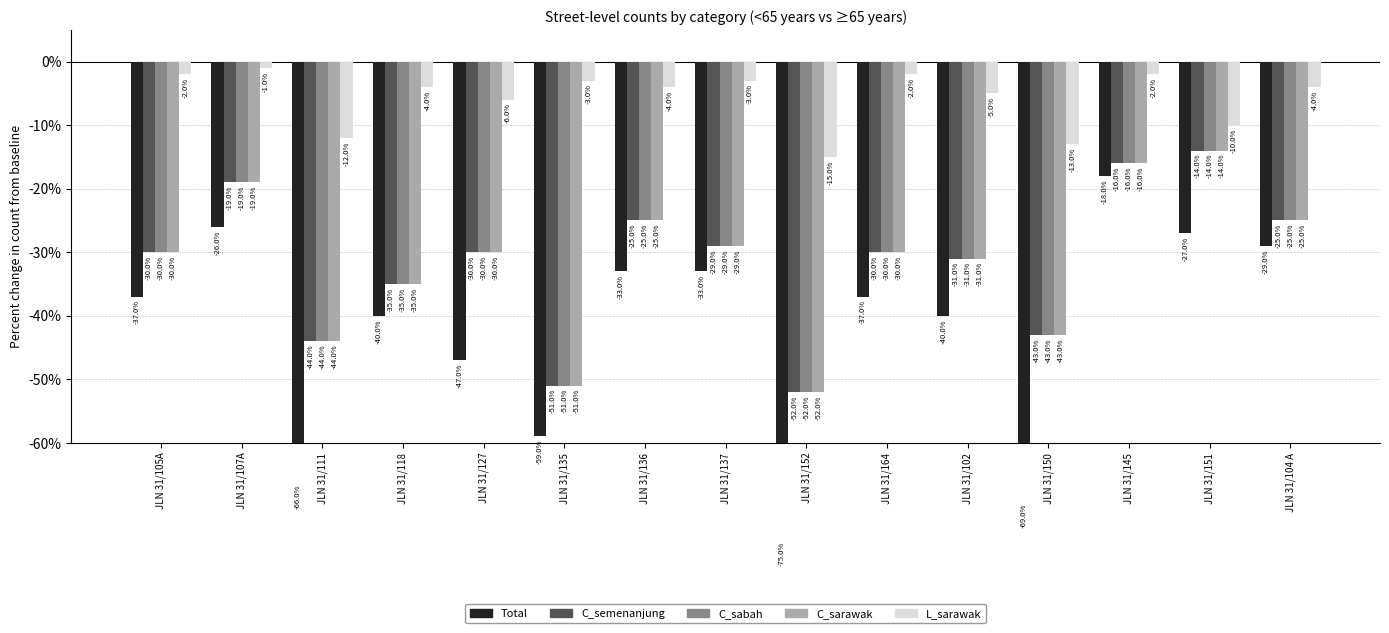

Rank the series at JLN 31/127 from highest to lowest value.

L_sarawak, C_semenanjung, C_sabah, C_sarawak, Total